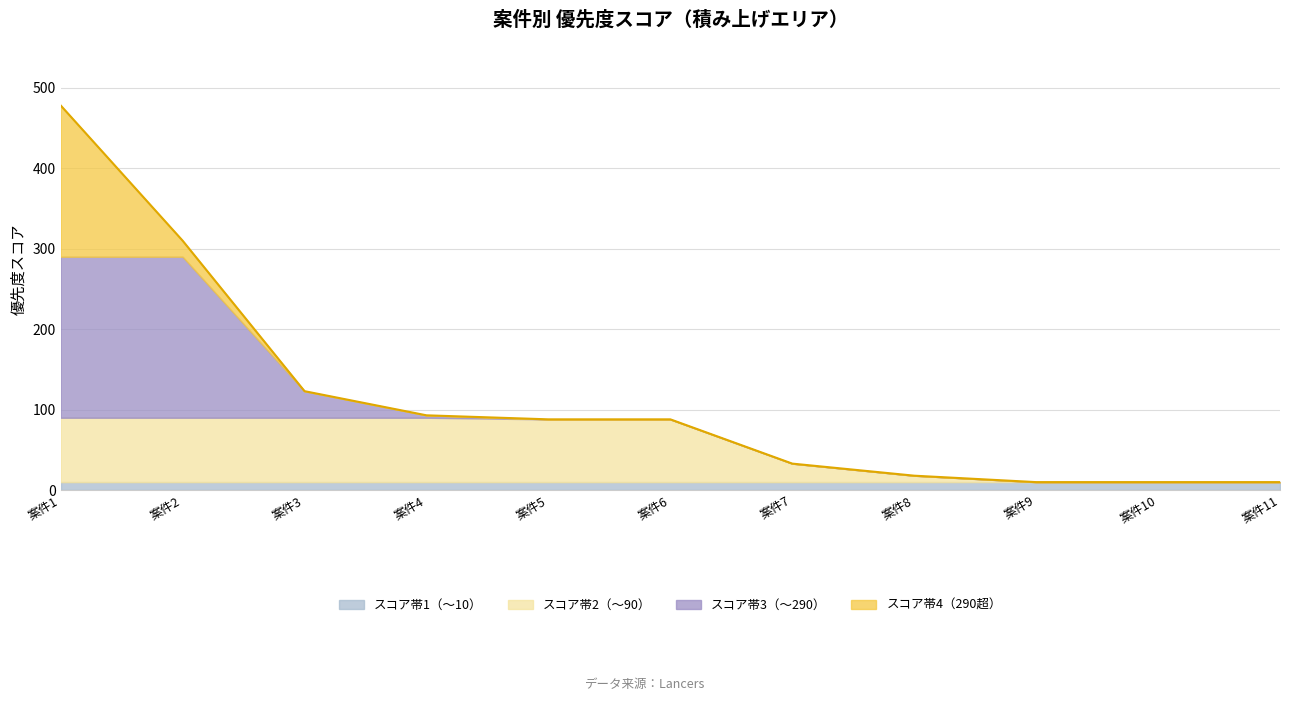

What is the value of the 6th point from the left?

88